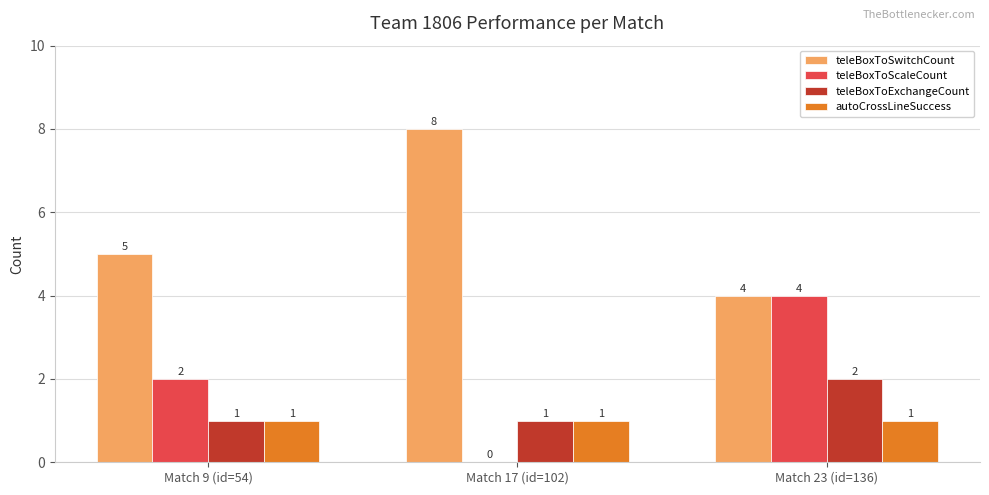

What is the total value across all series at Match 23 (id=136)?

11